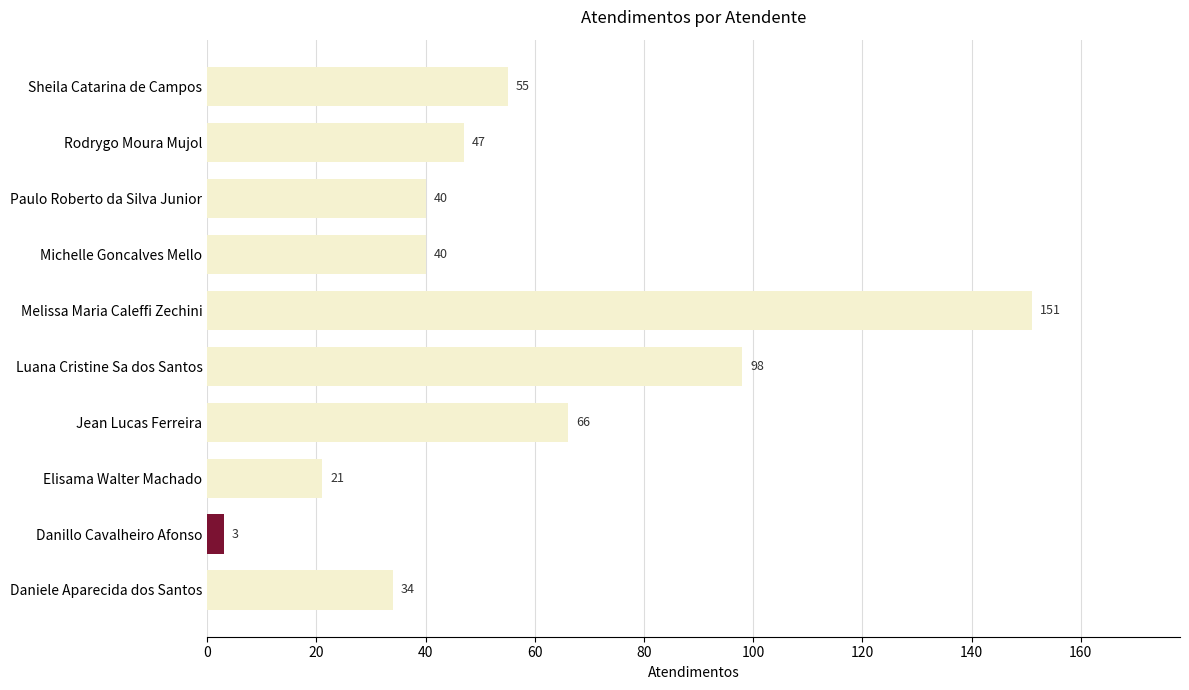

How many bars are there in total?

10